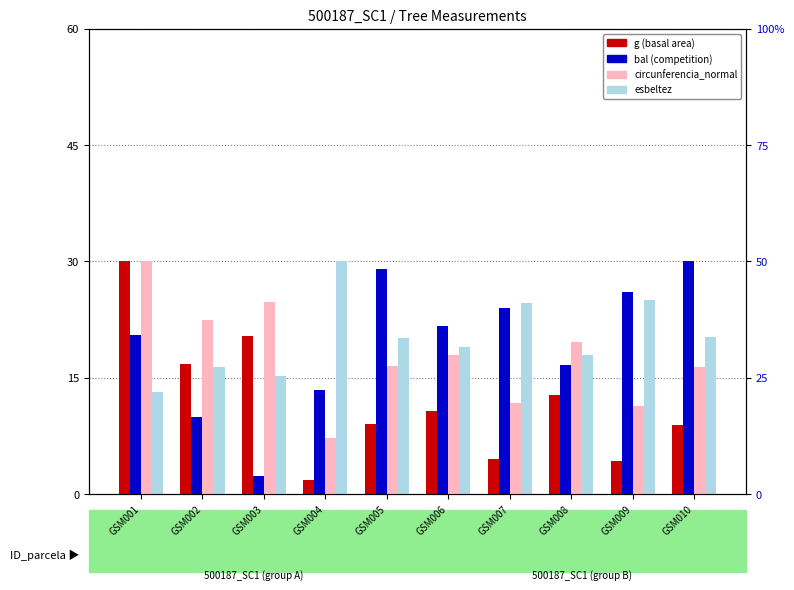

Rank the categories by g value from highest to lowest.

GSM001, GSM003, GSM002, GSM008, GSM006, GSM005, GSM010, GSM007, GSM009, GSM004